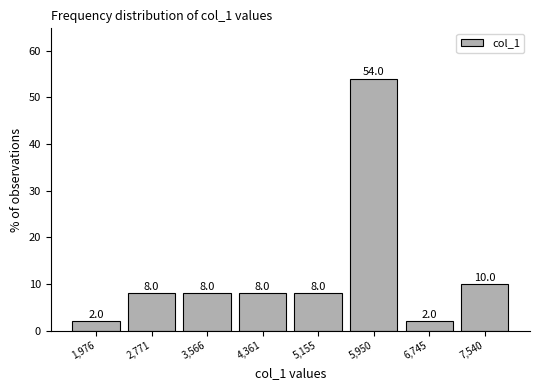

Reading left to right, transcribe this chart: for each bar, give the range it covers on the x-axis and its height. The bar edges are not printed on the chart, so give them approximately, as read against the axis.

1600 to 2400: 2.0
2400 to 3200: 8.0
3200 to 4000: 8.0
4000 to 4800: 8.0
4800 to 5600: 8.0
5600 to 6300: 54.0
6300 to 7100: 2.0
7100 to 7900: 10.0